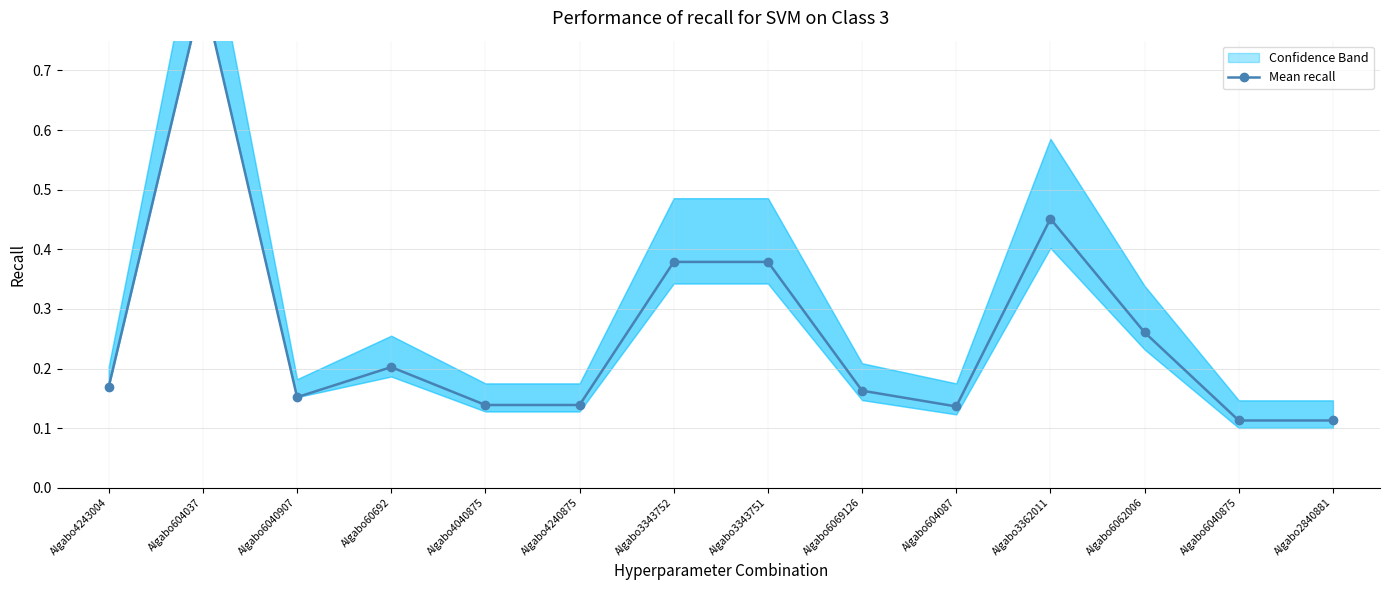

What is the difference between the maximum and minimum values?

0.7